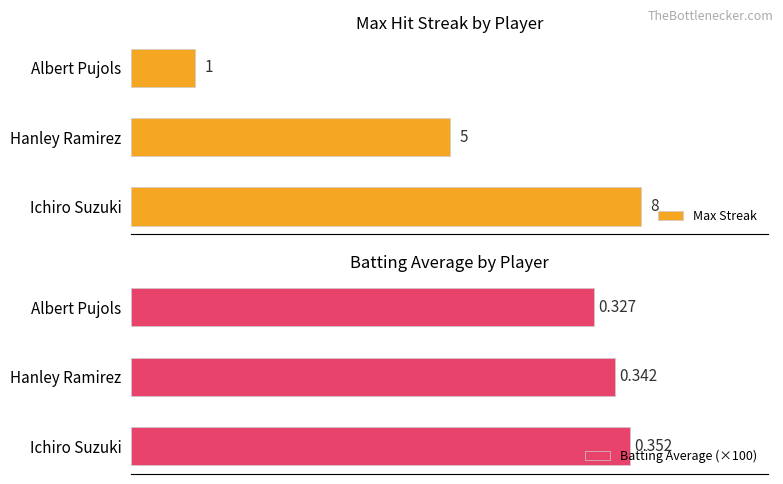

Reading left to right, list all the values displayed in this chart.

Max Streak: 8.0	5.0	1.0
Batting Average (×100): 35.2	34.2	32.7